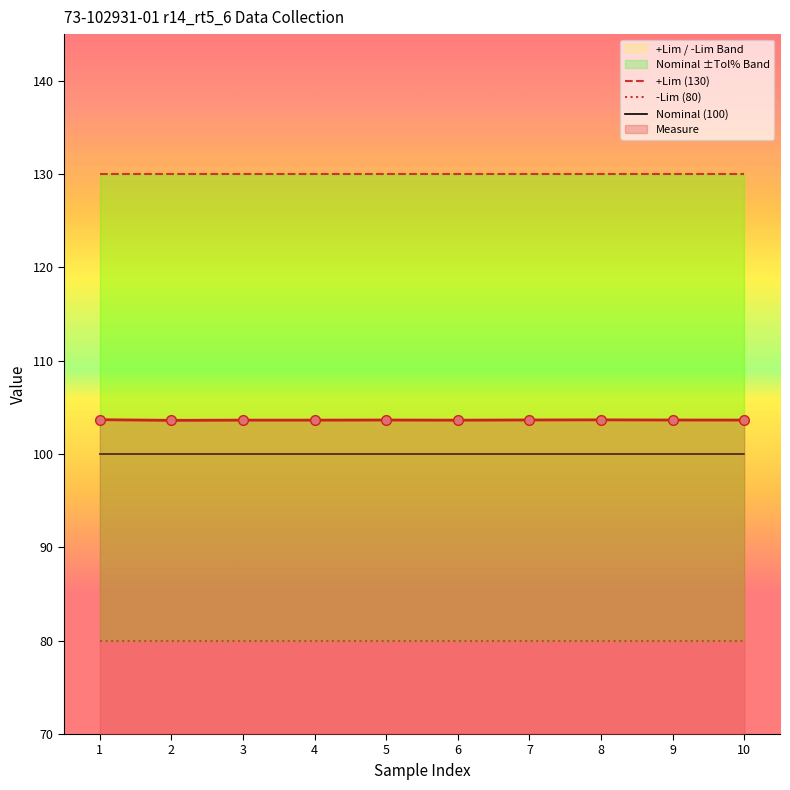

What is the minimum value for Nominal (100)?

100.0